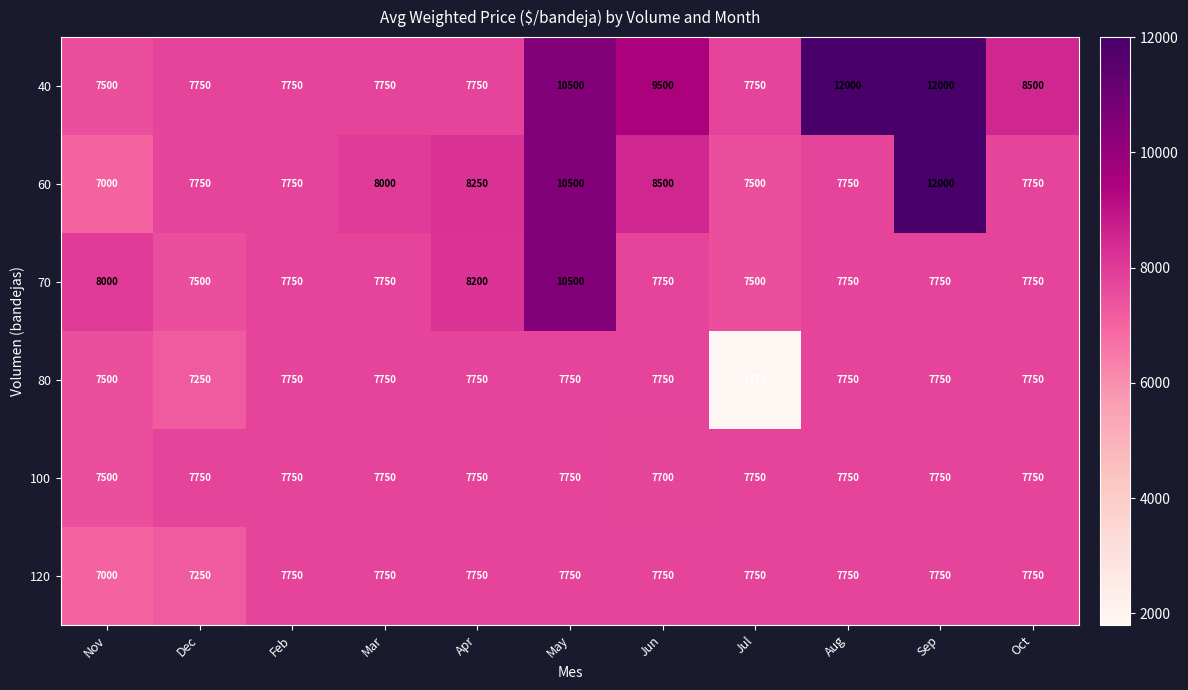

True or false: 120 has a value of 10913 at Apr.

False